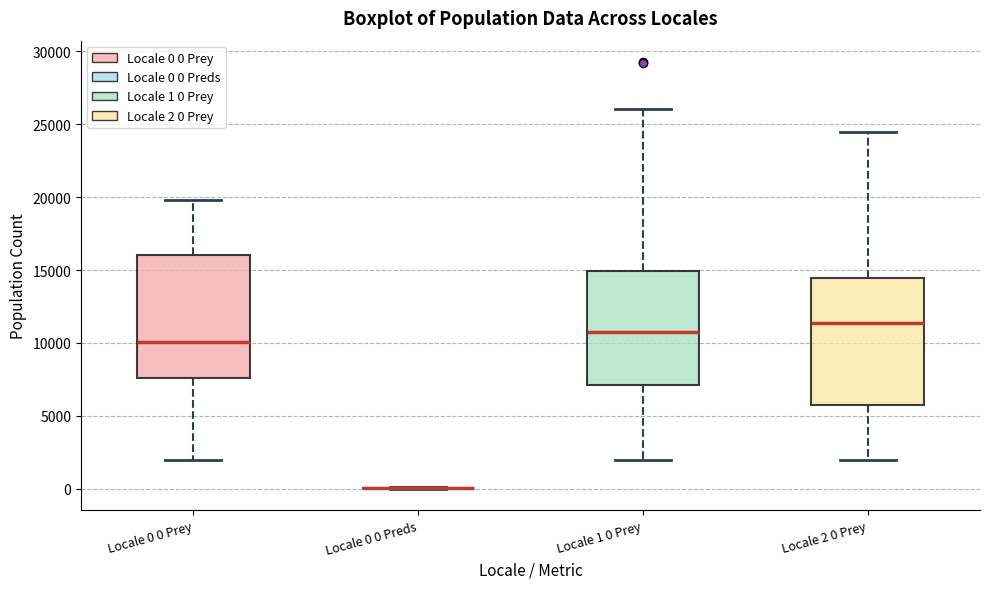

Reading left to right, transcribe this box plot: for each box, give where its median line is, the range the box spans, and where its two whiskers end, as read against the y-axis. The values are not printed on the chart, so give them approximately, as read against the axis.

Locale 0 0 Prey: median 10000, box 7500 to 16000, whiskers 2000 to 20000
Locale 0 0 Preds: box collapsed to a line at 0, whiskers 0 to 0
Locale 1 0 Prey: median 10500, box 7000 to 15000, whiskers 2000 to 26000
Locale 2 0 Prey: median 11500, box 5500 to 14500, whiskers 2000 to 24500